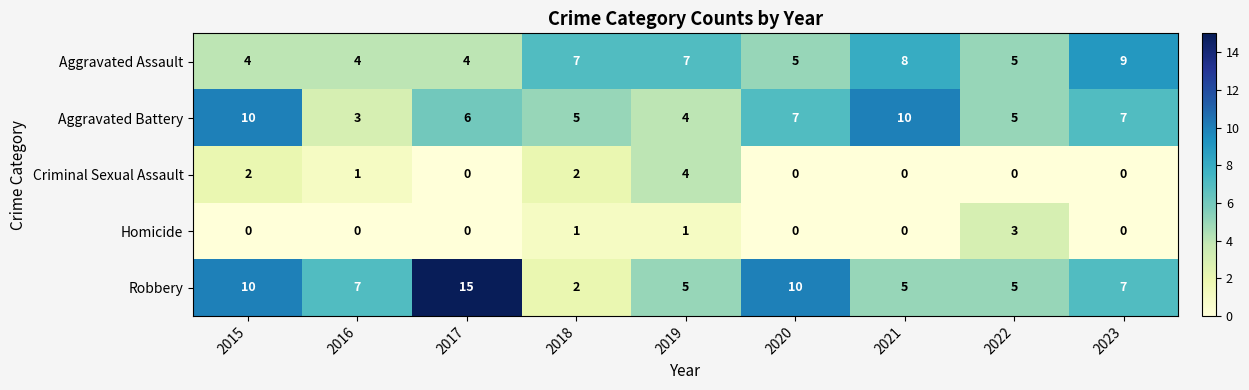

Which series changed the most between 2015 and 2020?

Aggravated Battery